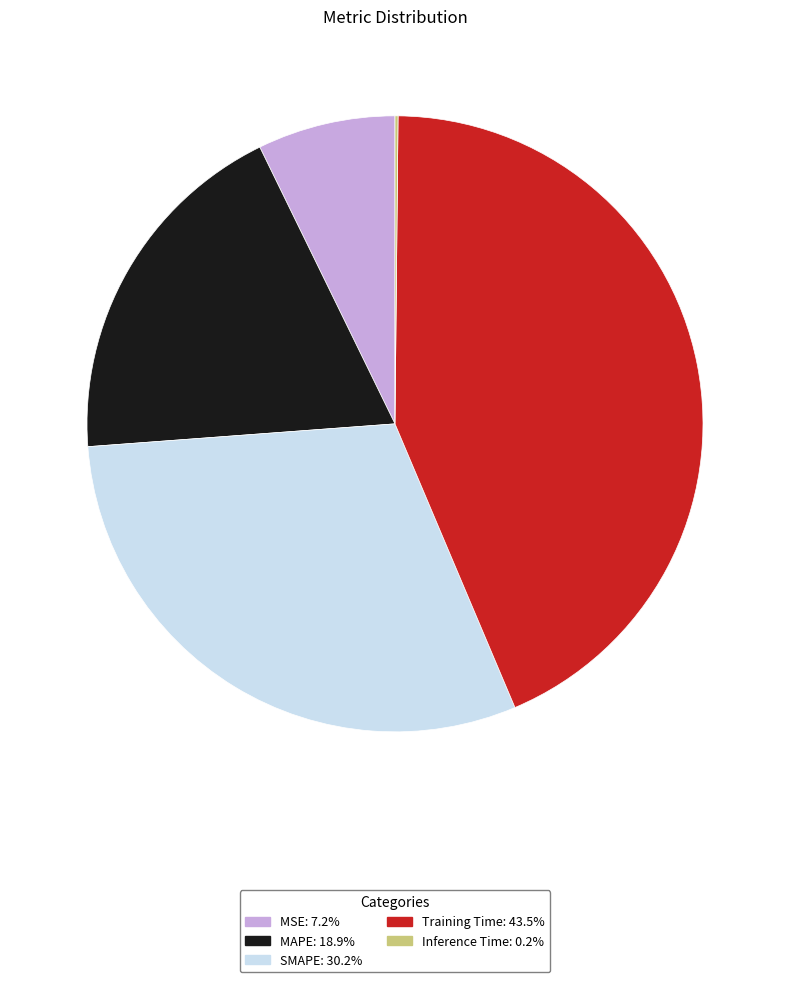

Is there any slice that represents more than half of the pie?

No